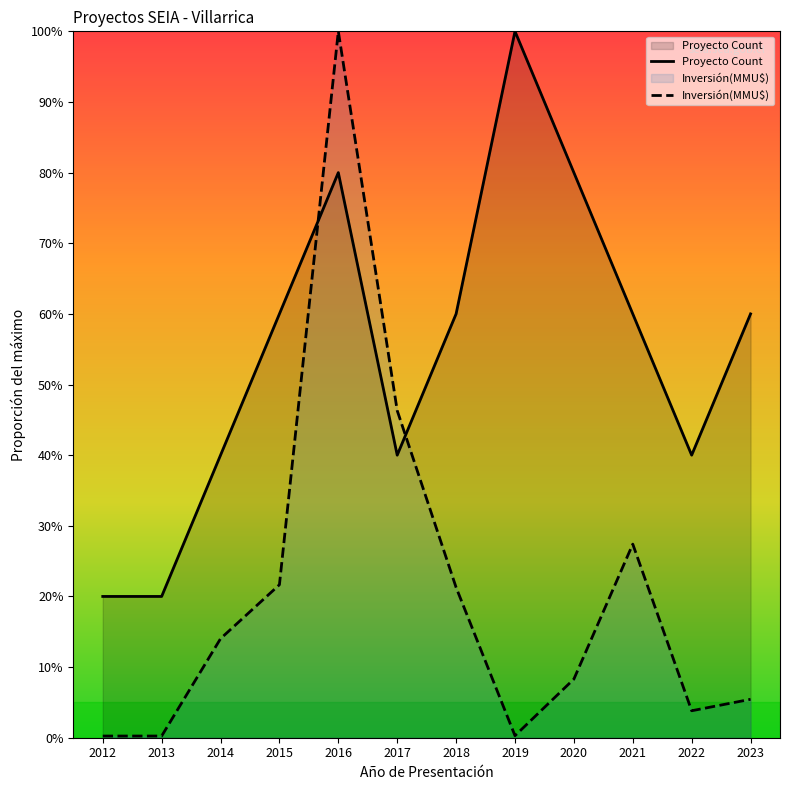

Reading left to right, what are all the values shown in this chart?

Proyecto Count: 2012=0.2	2013=0.2	2014=0.4	2015=0.6	2016=0.8	2017=0.4	2018=0.6	2019=1.0	2020=0.8	2021=0.6	2022=0.4	2023=0.6
Inversión(MMU$): 2012=0.0	2013=0.0	2014=0.1	2015=0.2	2016=1.0	2017=0.5	2018=0.2	2019=0.0	2020=0.1	2021=0.3	2022=0.0	2023=0.1